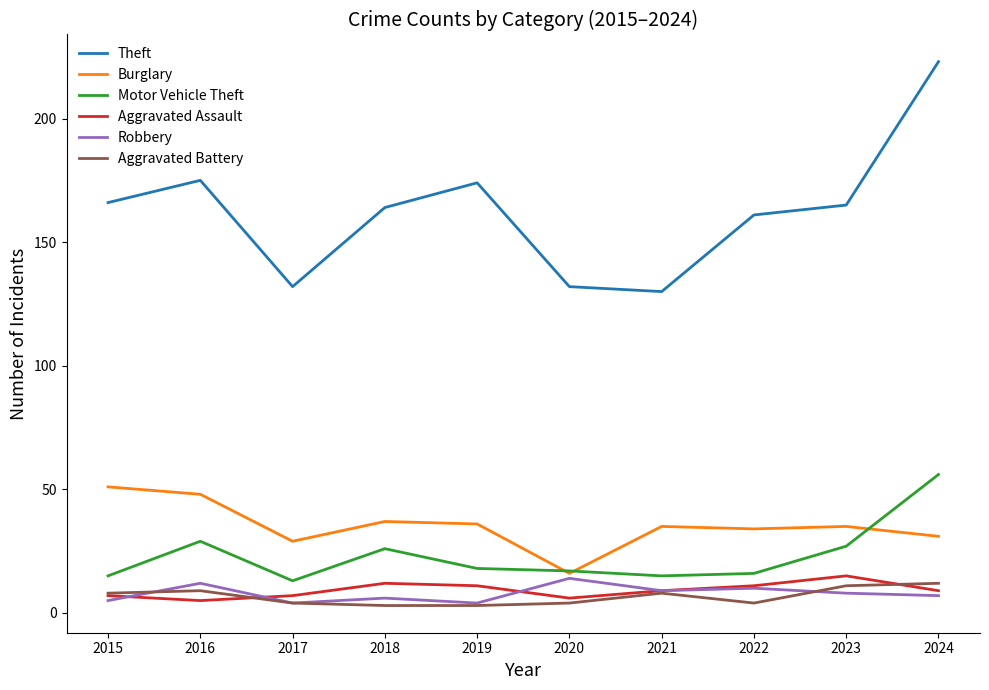

What is the maximum value for Robbery?

14